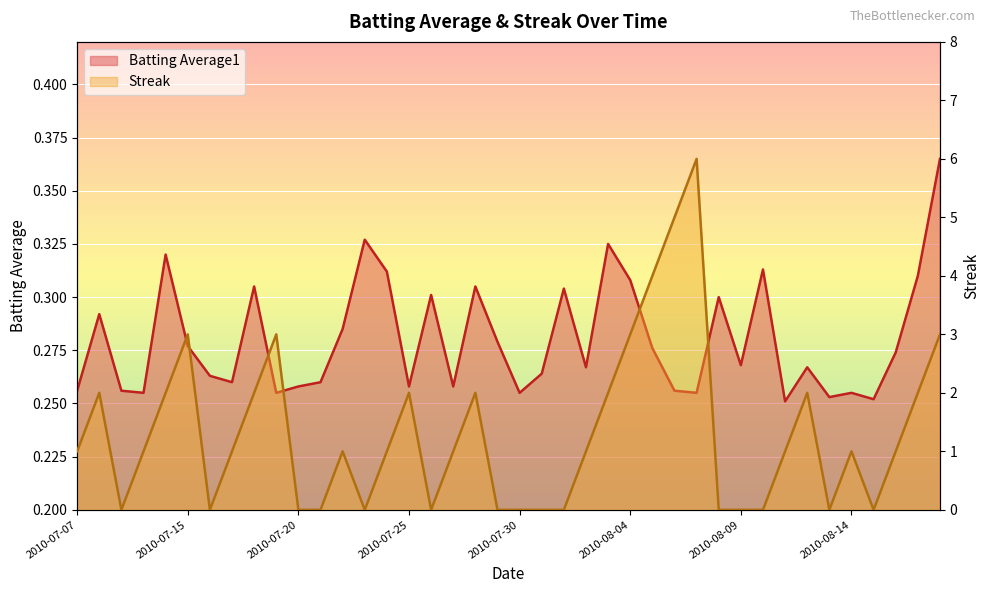

At how many categories does at least one series exceed 1?

15